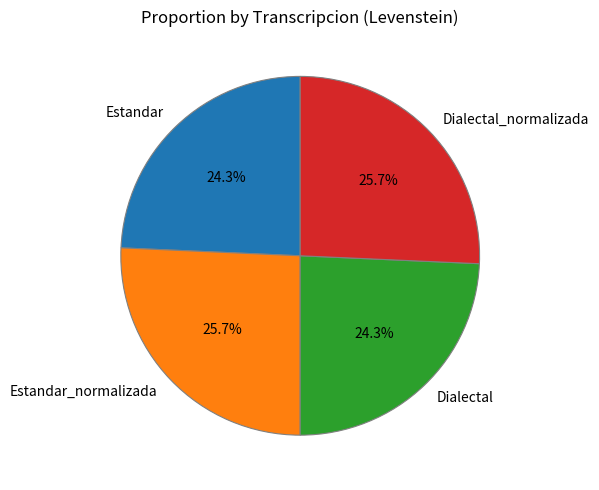

To the nearest percent, what is the difference between the largest and smallest slice percentages?

1%